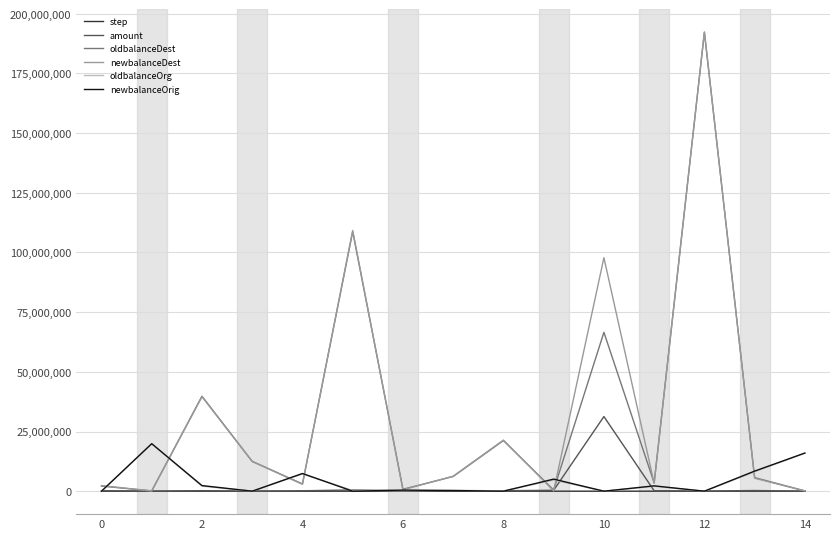

How many lines are shown in the chart?

6